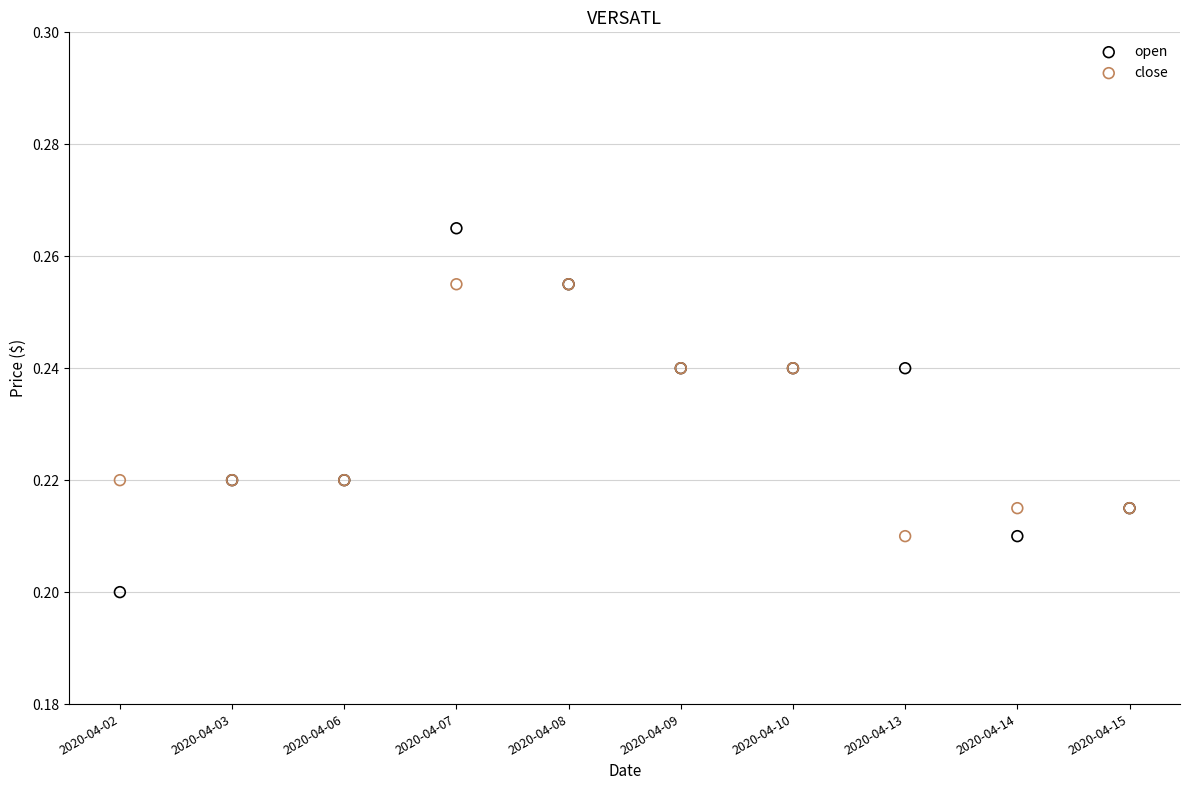

Which series contains the highest Y value?

open